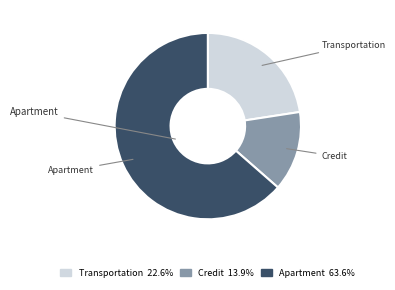

The Credit slice represents 1% of the pie. True or false?

False